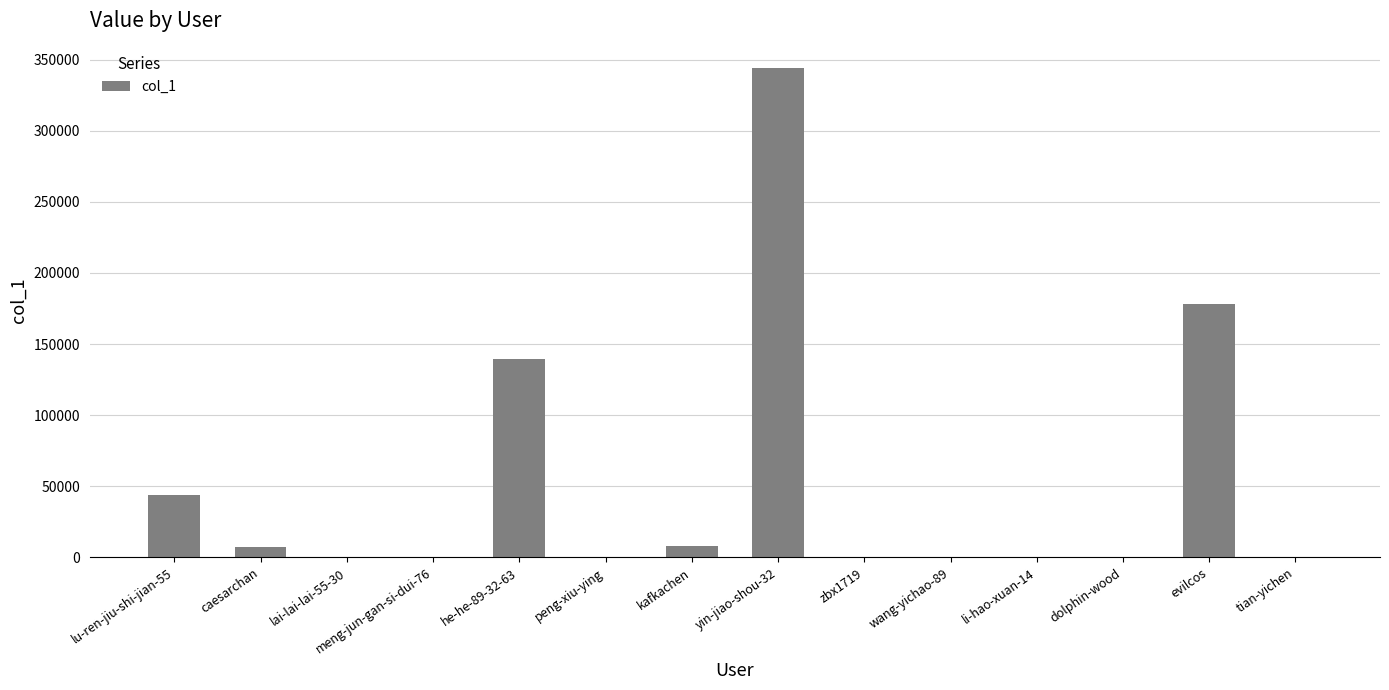

The value at zbx1719 is 13. True or false?

True